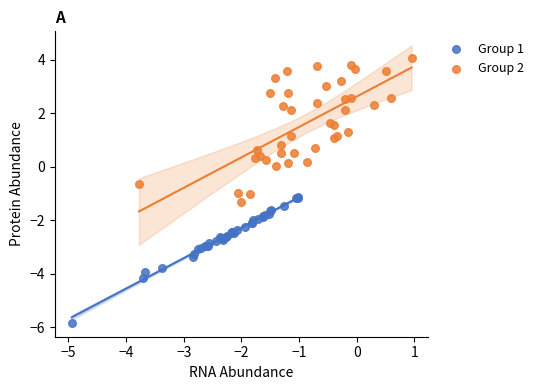

Which series contains the highest Y value?

Group 2